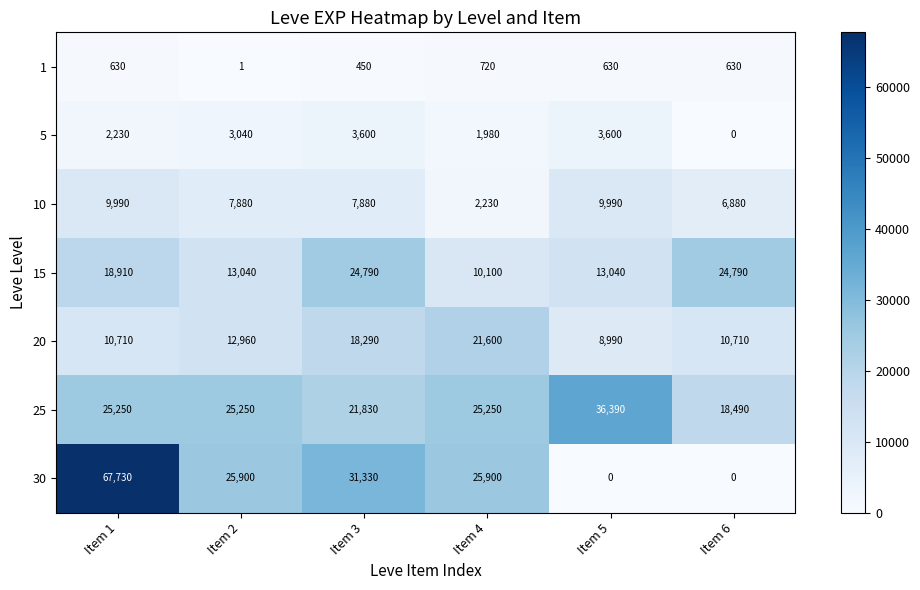

What is the spread (max minus min) of values at Item 5?

36390